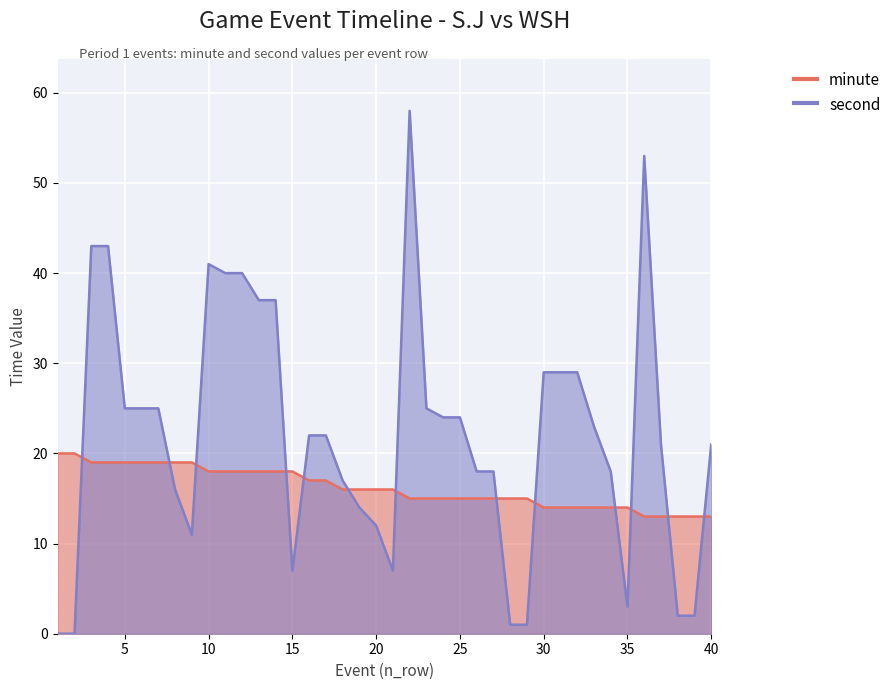

True or false: second has a value of 24 at 25.

True